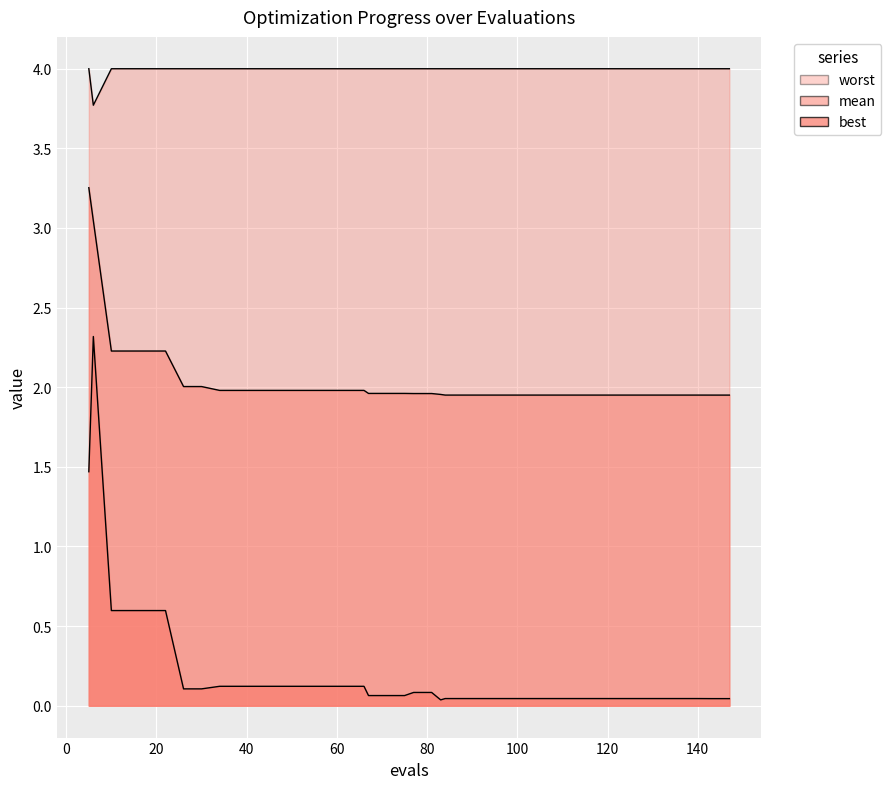

Which series has the largest range (max minus min)?

best